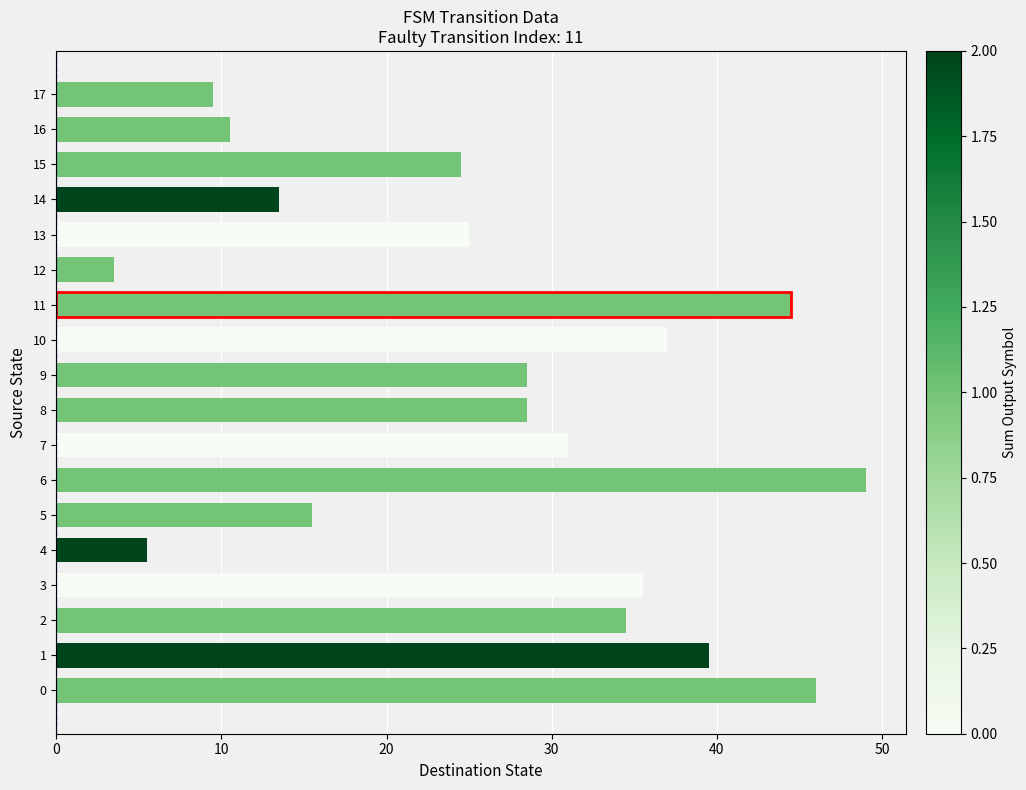

Reading bottom to top, extract all data points from this chart.

0=46.0	1=39.5	2=34.5	3=35.5	4=5.5	5=15.5	6=49.0	7=31.0	8=28.5	9=28.5	10=37.0	11=44.5	12=3.5	13=25.0	14=13.5	15=24.5	16=10.5	17=9.5